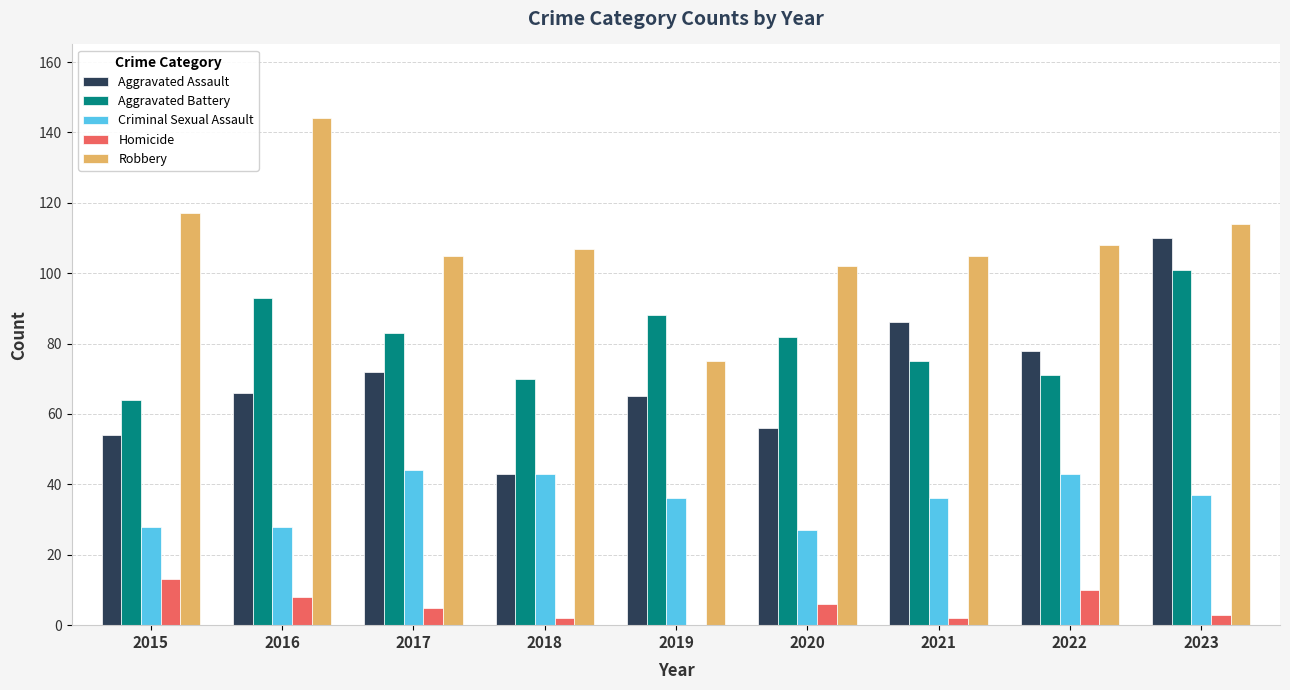

How many categories are shown in the chart?

9